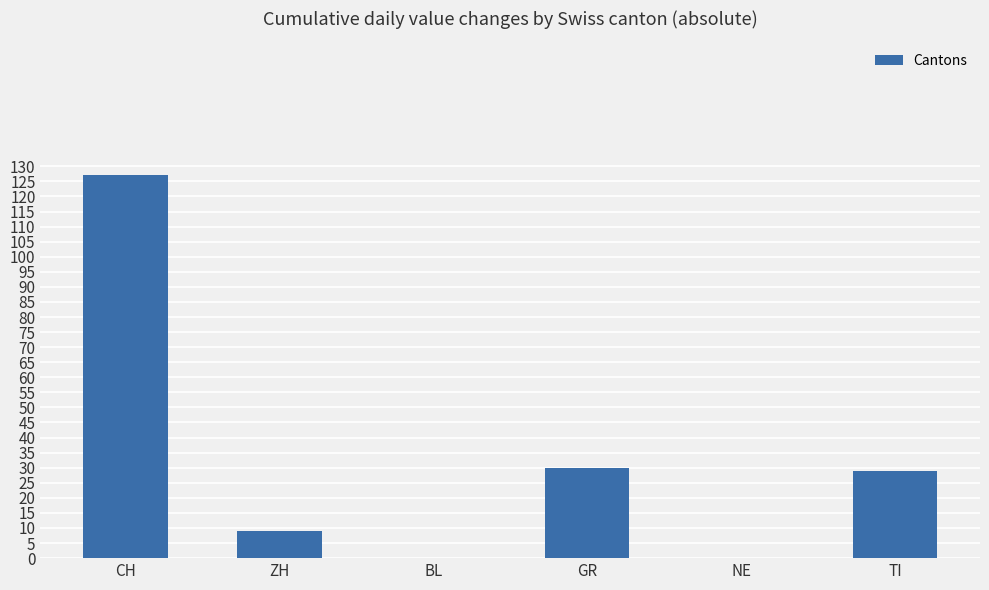

Reading right to left, transcribe all the data shown in this chart.

TI=29	NE=0	GR=30	BL=0	ZH=9	CH=127